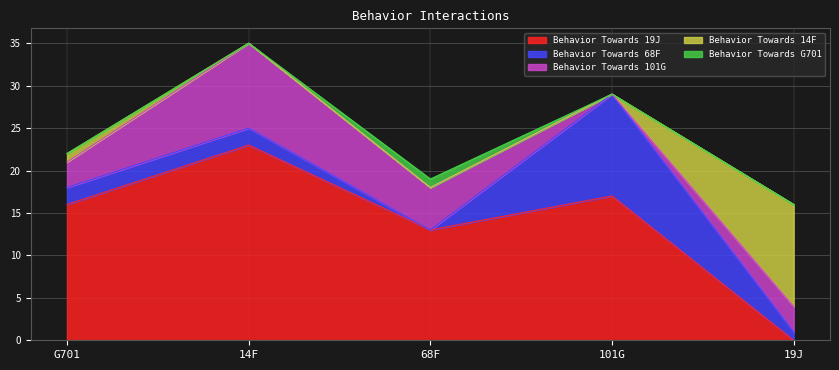

The Behavior Towards 101G series shows 3 at G701. True or false?

True